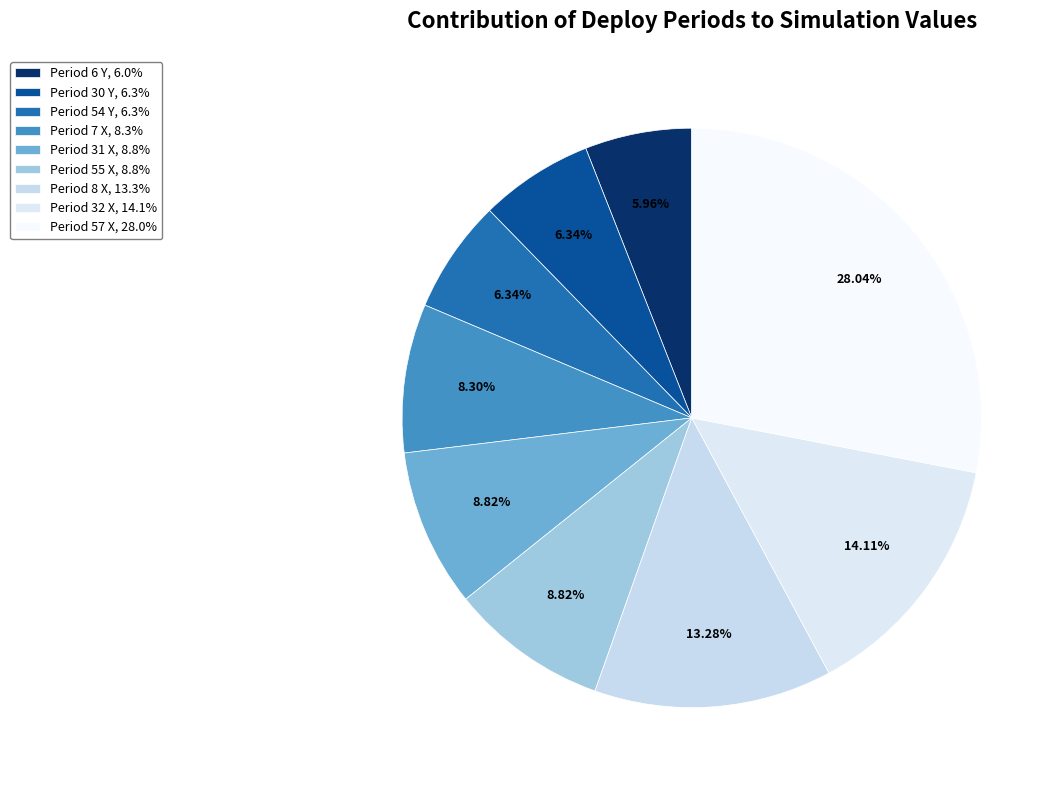

Is it true that Period 32 X is 27% of the pie?

False